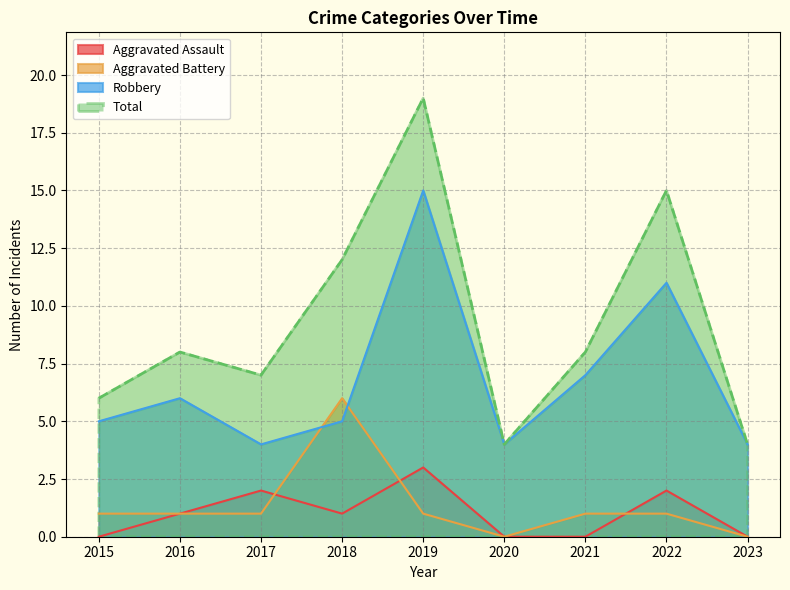

What is the total value across all series at 2018?

24